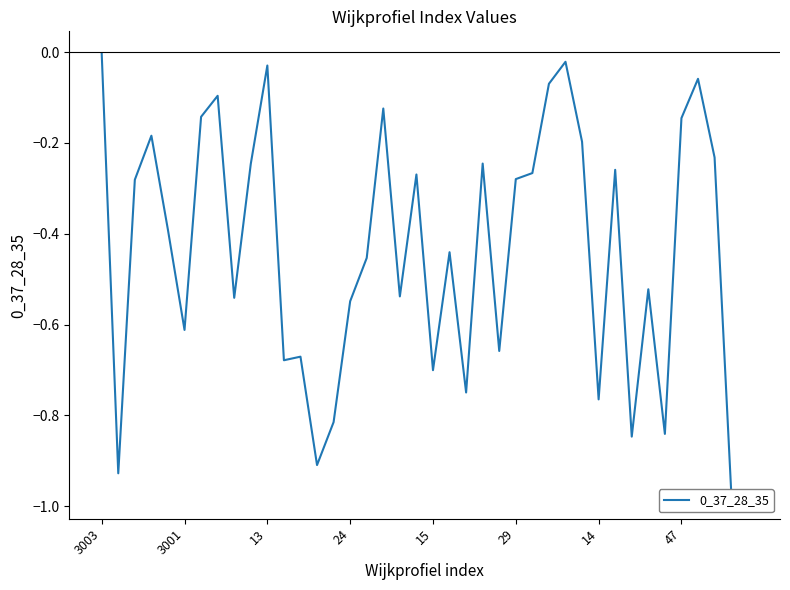

True or false: the data has more than 0 interior local peaks.

True